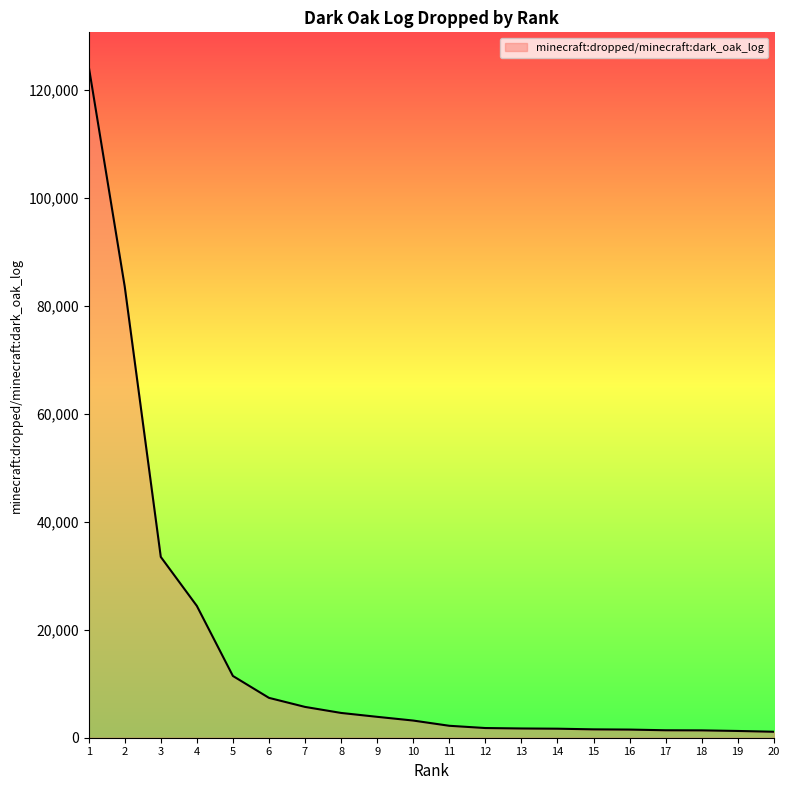

Is it true that the value at 5 is 6020?

False